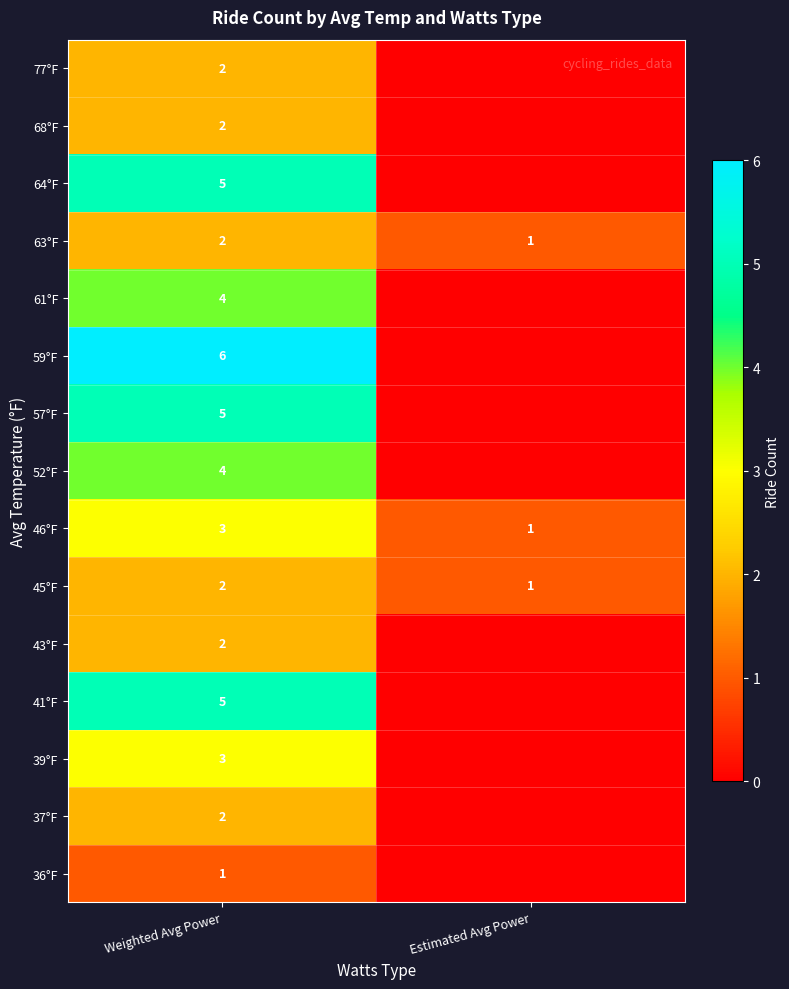

What is the spread (max minus min) of values at Weighted Avg Power?

5